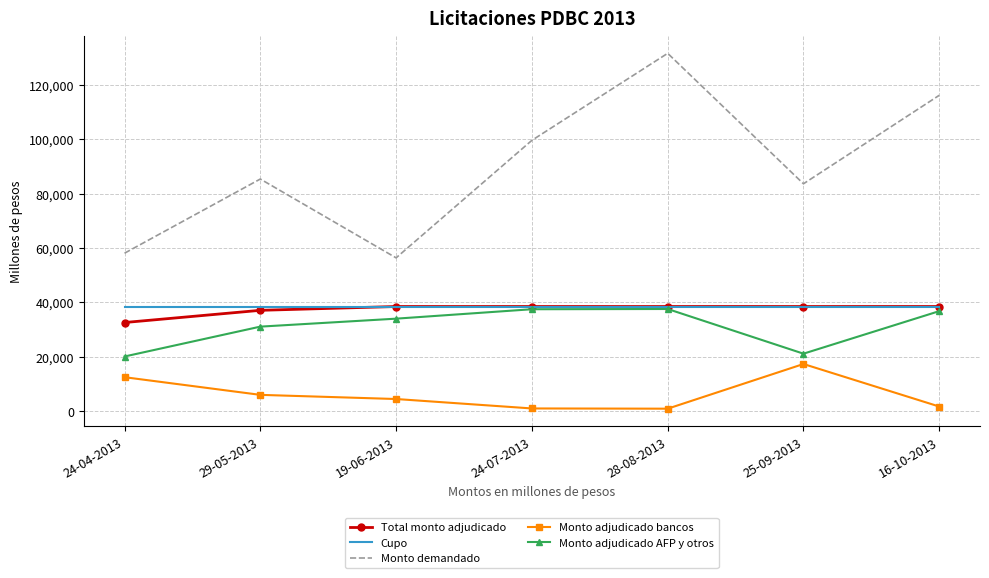

True or false: Monto adjudicado bancos and Total monto adjudicado intersect in this chart.

False